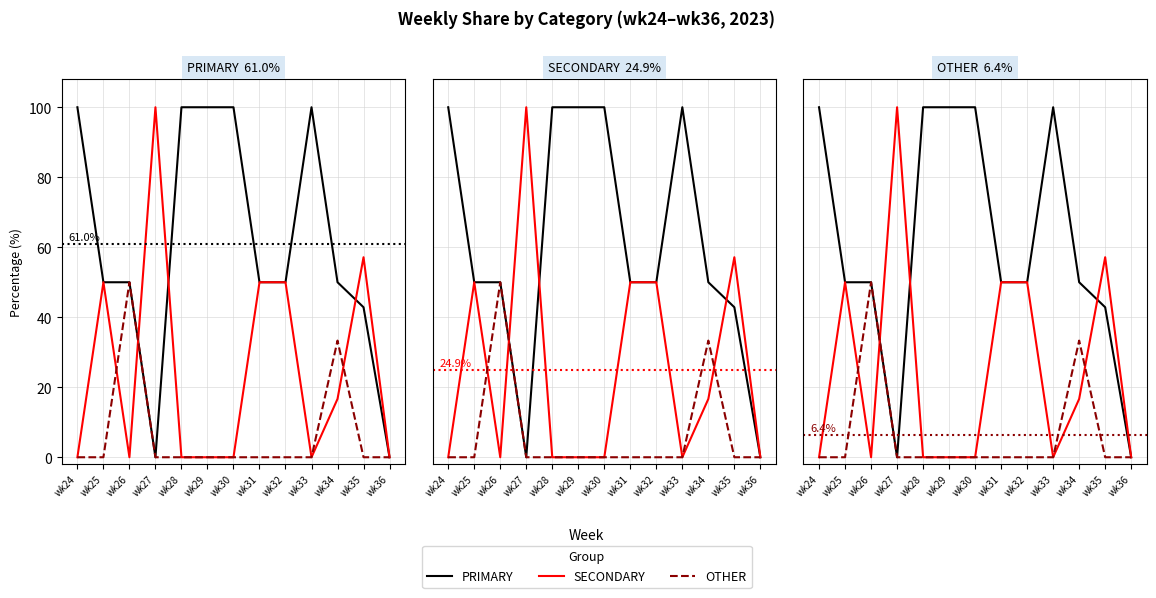

True or false: OTHER and PRIMARY intersect in this chart.

False